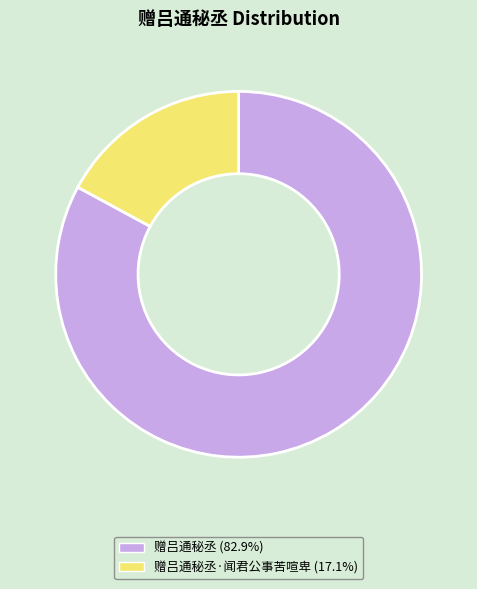

Is there a majority slice in this chart?

Yes